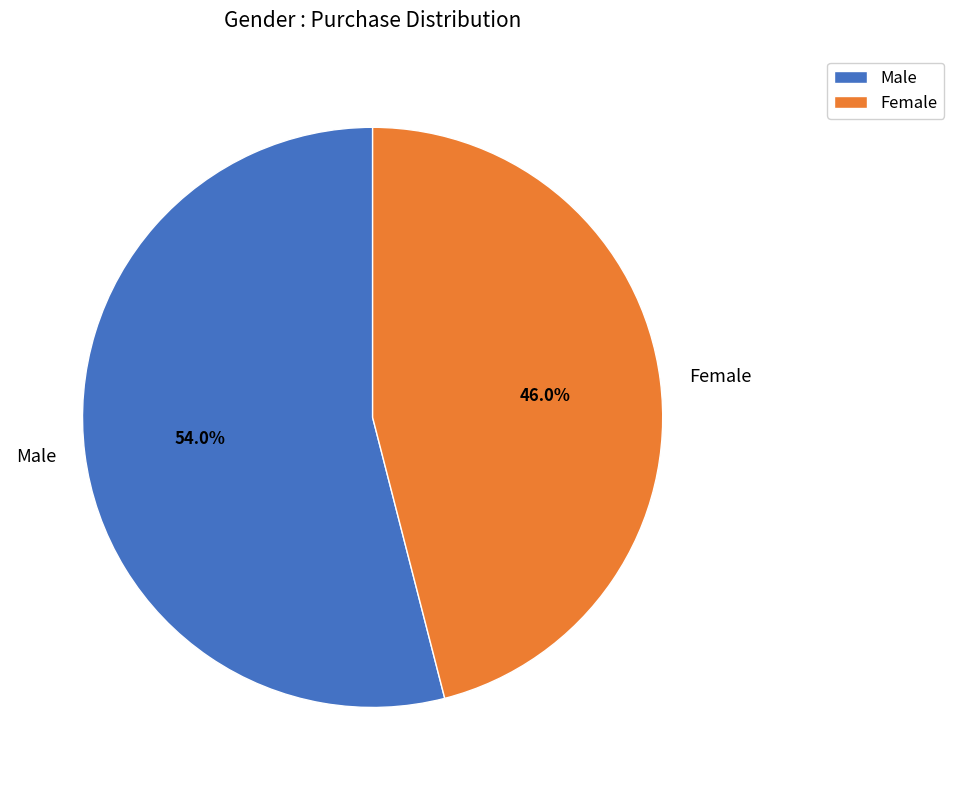

Count the number of slices in the pie.

2